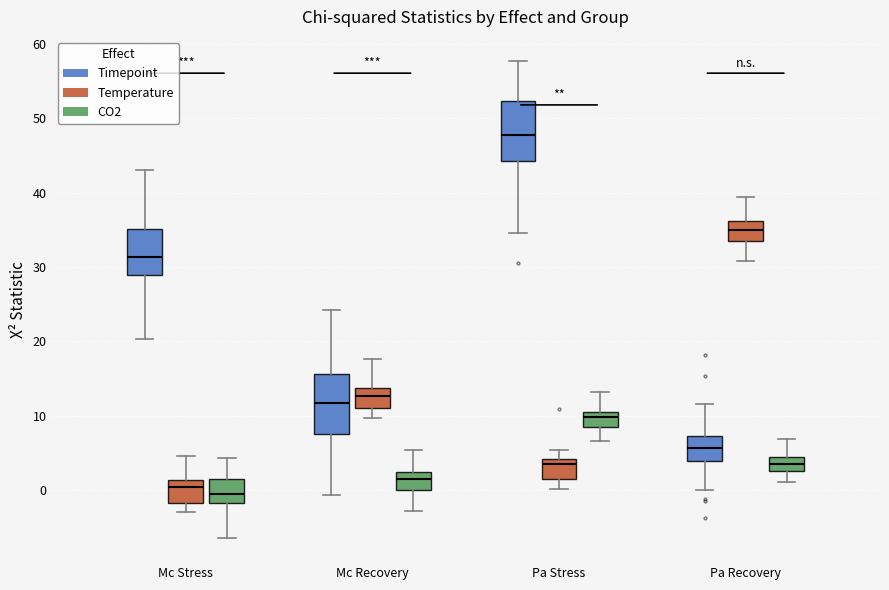

Where is the upper edge of the box for Pa Recovery (CO2) on the y-axis? The values are not printed on the chart, so give them approximately, as read against the axis.

4